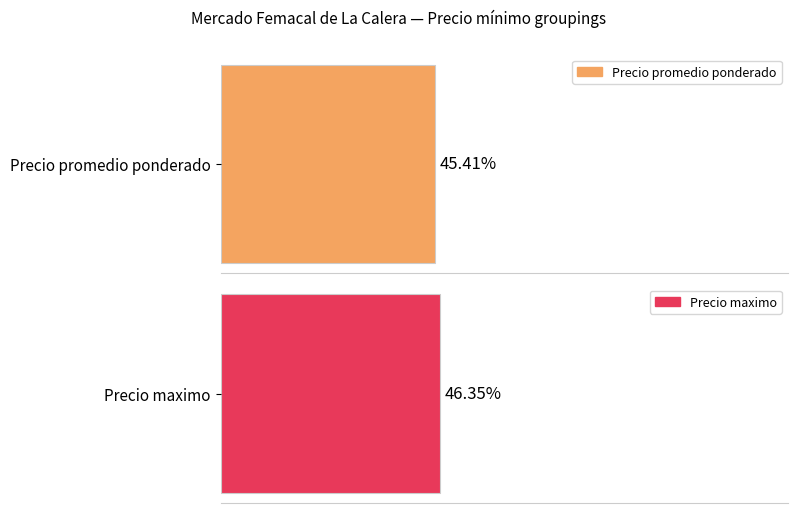

True or false: Precio maximo has a value of 1525 at 5000.

False